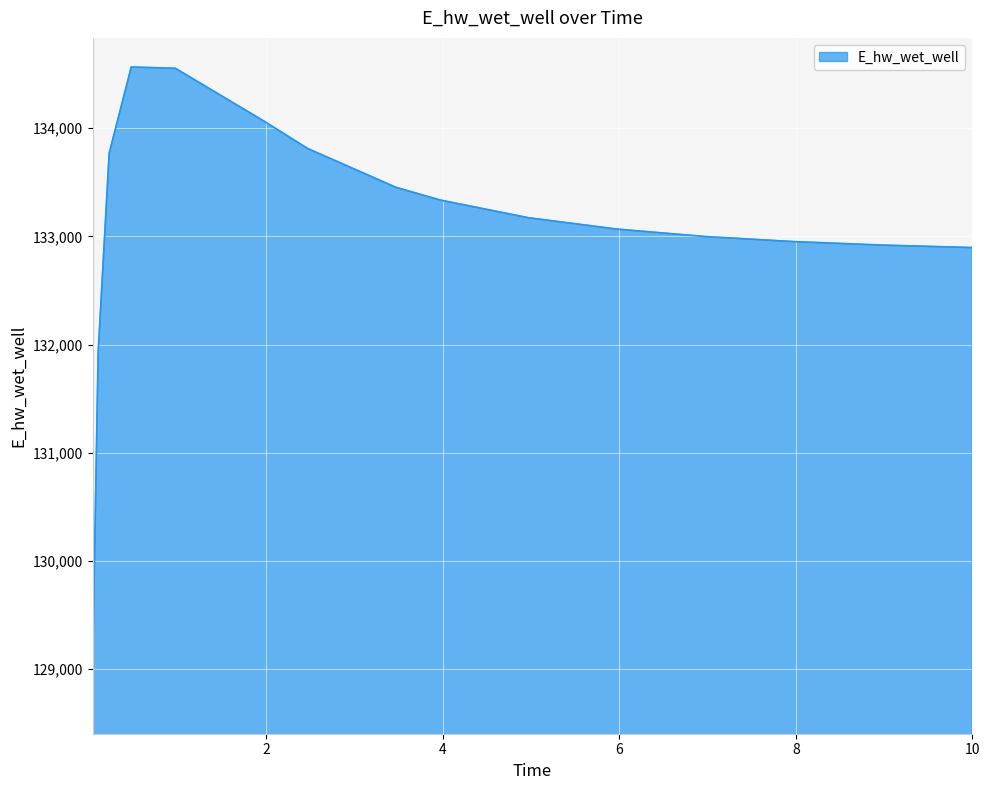

What is the difference between the maximum and minimum values?

5518.8